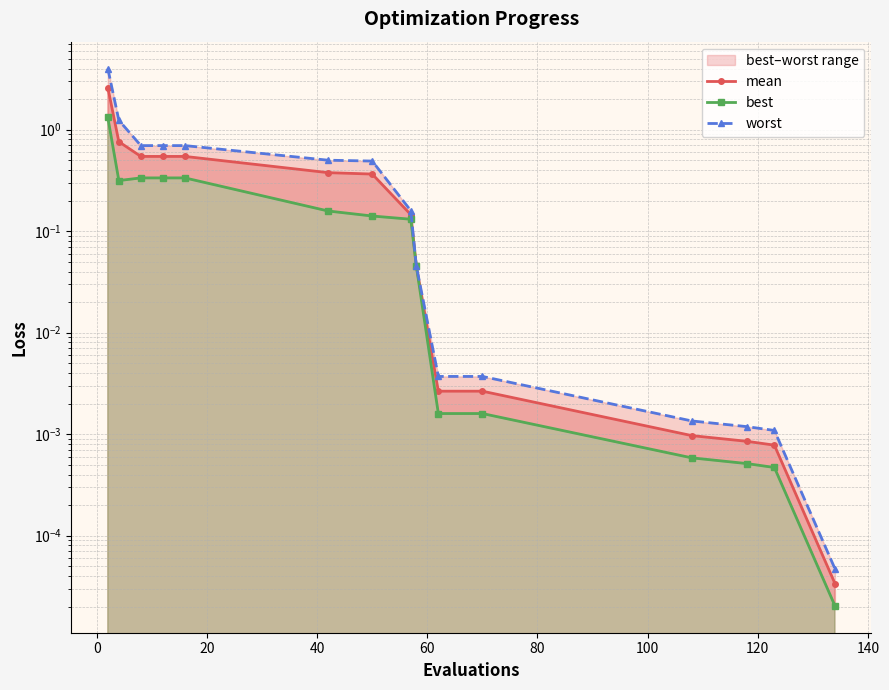

How many series are shown in this chart?

3